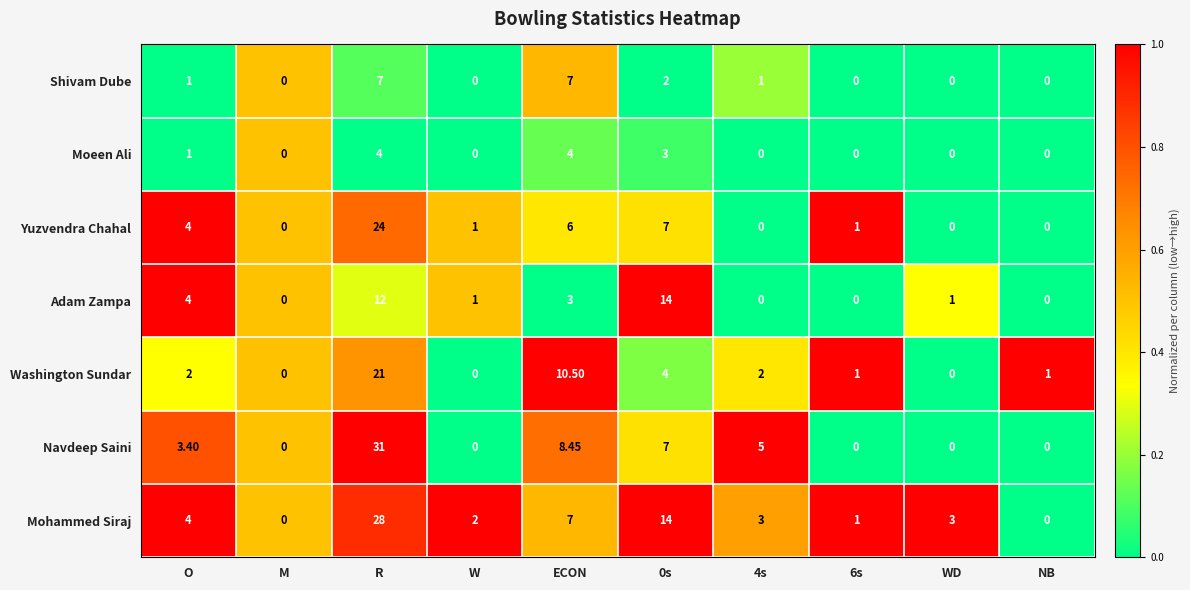

At which label does Washington Sundar reach its peak?

R